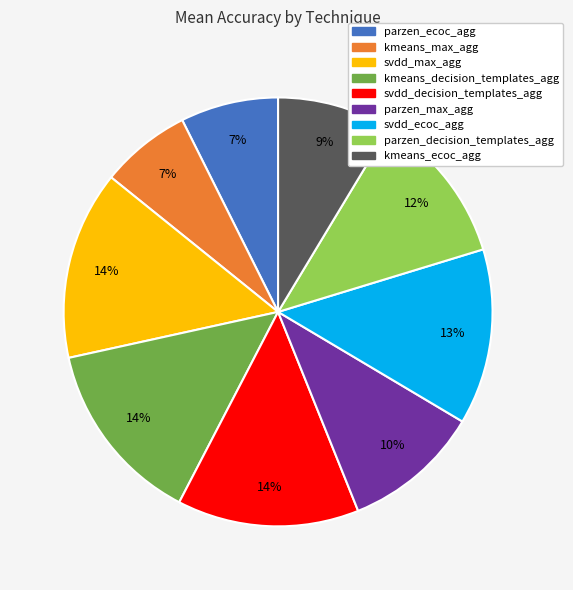

The svdd_max_agg slice represents 8% of the pie. True or false?

False